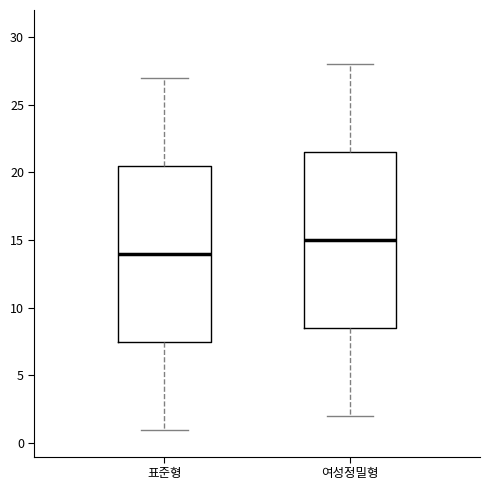

Where does the upper whisker of the box for 여성정밀형 end on the y-axis? The values are not printed on the chart, so give them approximately, as read against the axis.

28.0